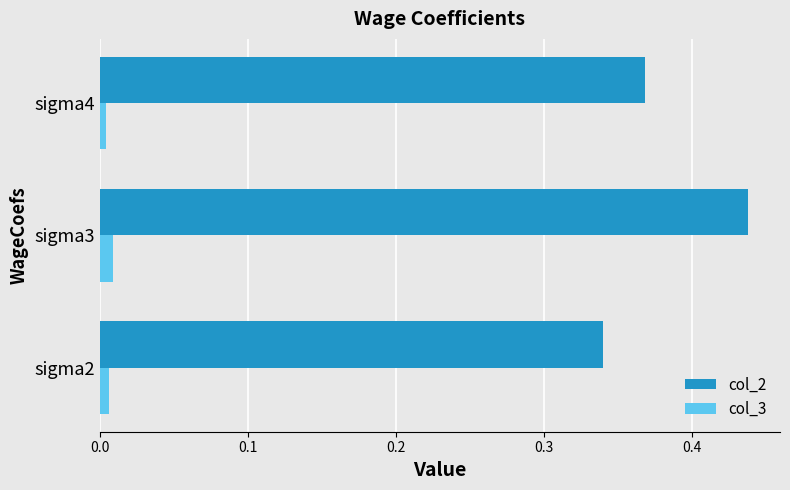

List the series in order of their overall mean, lowest first.

col_3, col_2